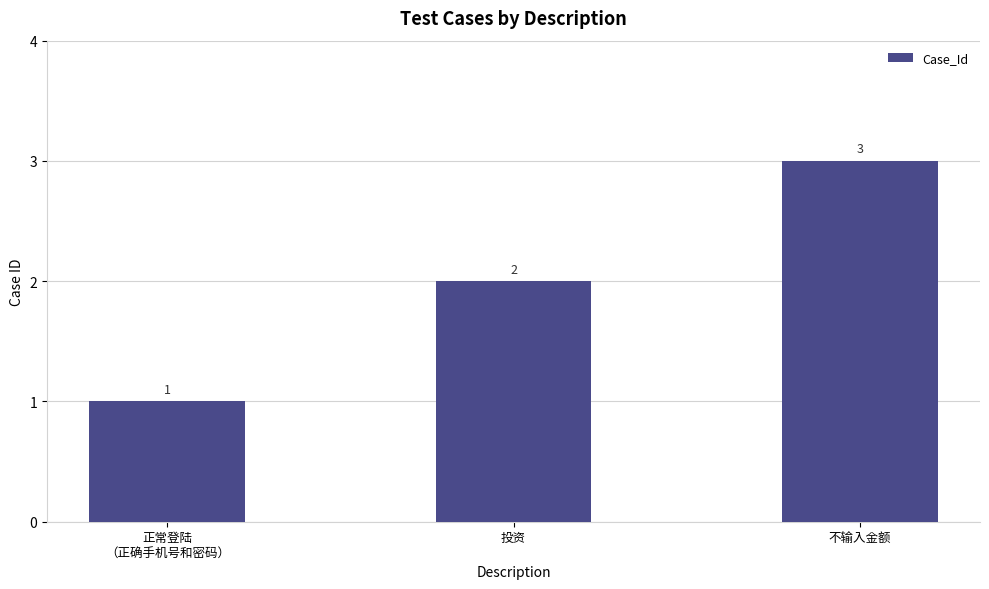

The value at 投资 is 3. True or false?

False